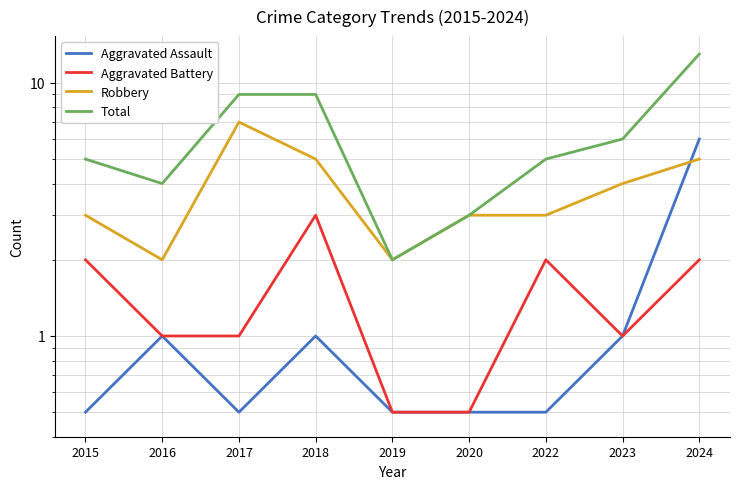

True or false: Aggravated Battery and Robbery intersect in this chart.

False